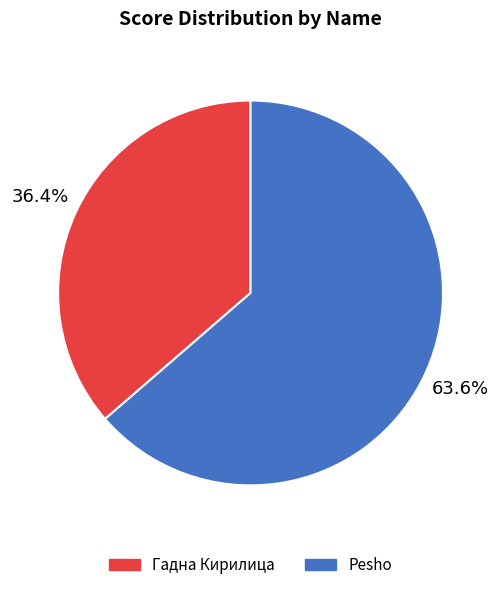

To the nearest percent, what is the difference between the largest and smallest slice percentages?

27%